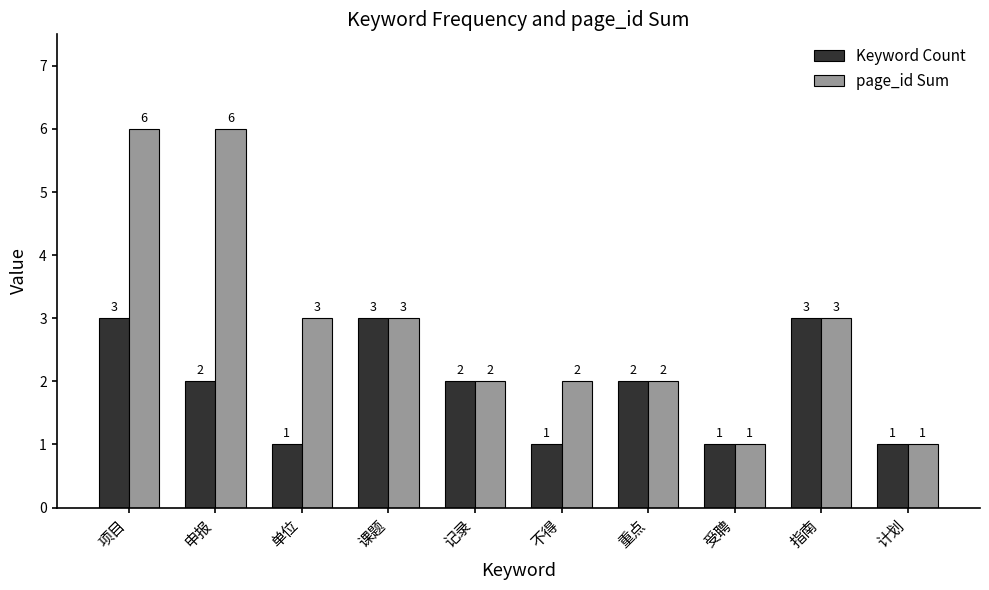

What is the total value across all series at 指南?

6